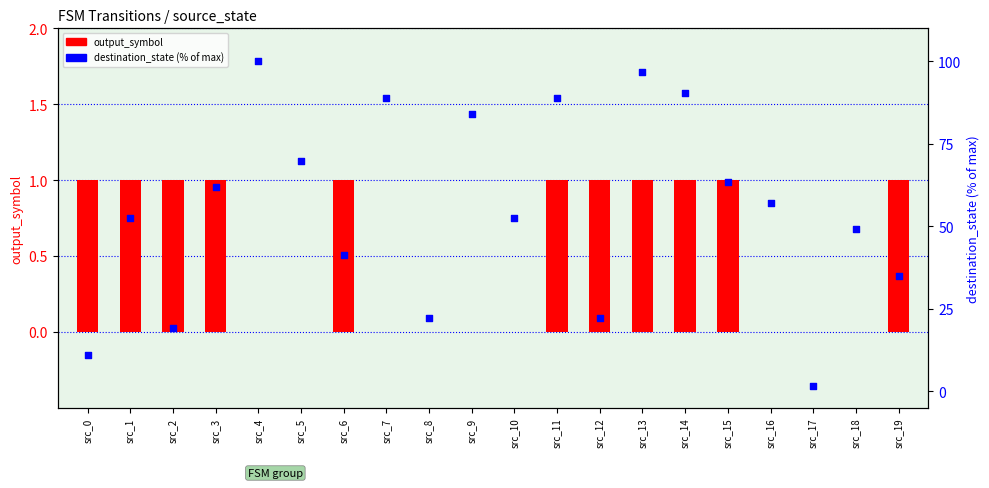

At how many categories does at least one series exceed 50?

12